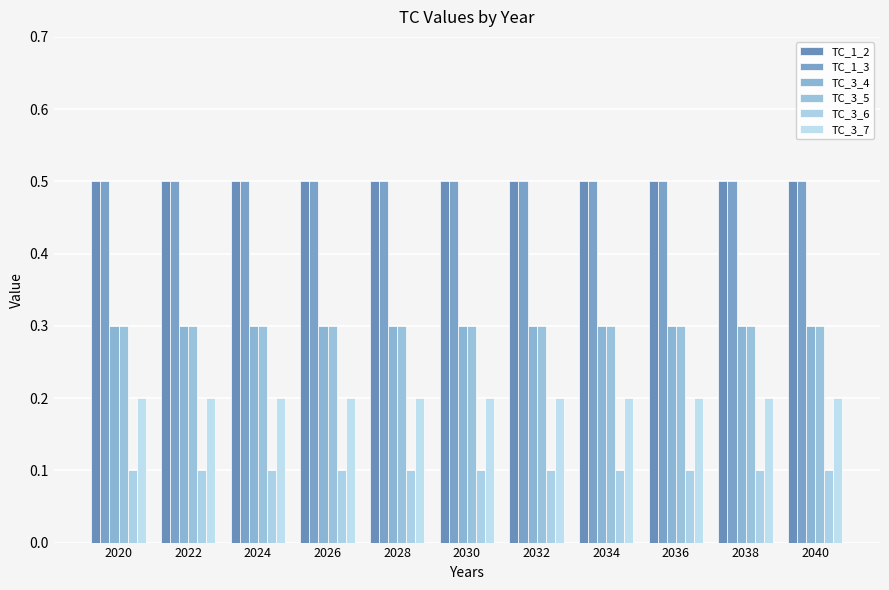

What is the value of the TC_1_3 bar at the 11th from the left?

0.5